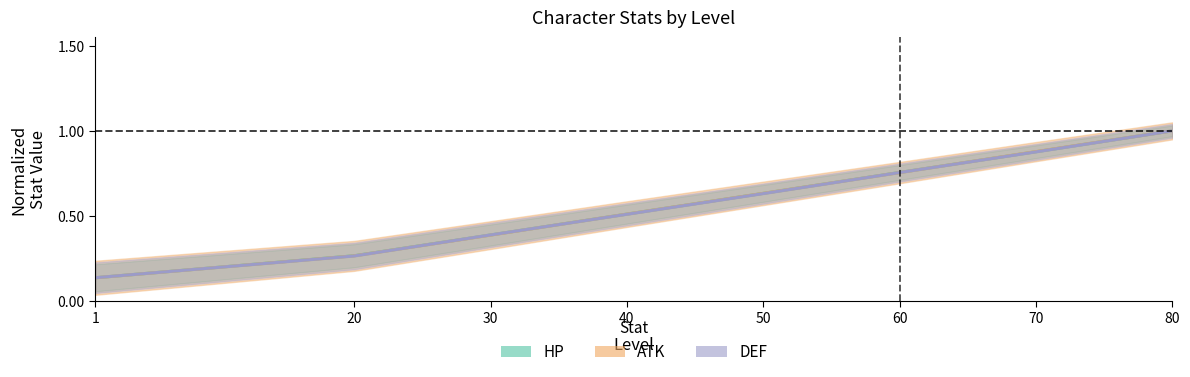

At which label does DEF reach its peak?

80